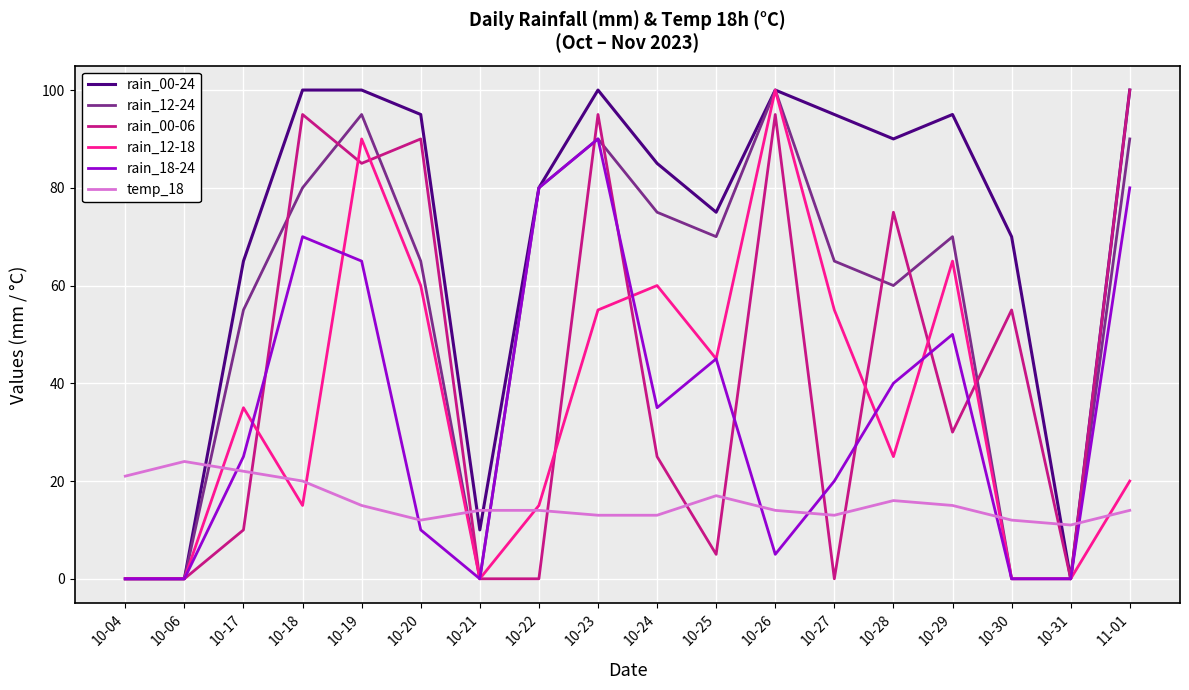

Reading right to left, transcribe all the data shown in this chart.

rain_00-24: 100	0	70	95	90	95	100	75	85	100	80	10	95	100	100	65	0	0
rain_12-24: 90	0	0	70	60	65	100	70	75	90	80	0	65	95	80	55	0	0
rain_00-06: 100	0	55	30	75	0	95	5	25	95	0	0	90	85	95	10	0	0
rain_12-18: 20	0	0	65	25	55	100	45	60	55	15	0	60	90	15	35	0	0
rain_18-24: 80	0	0	50	40	20	5	45	35	90	80	0	10	65	70	25	0	0
temp_18: 14	11	12	15	16	13	14	17	13	13	14	14	12	15	20	22	24	21